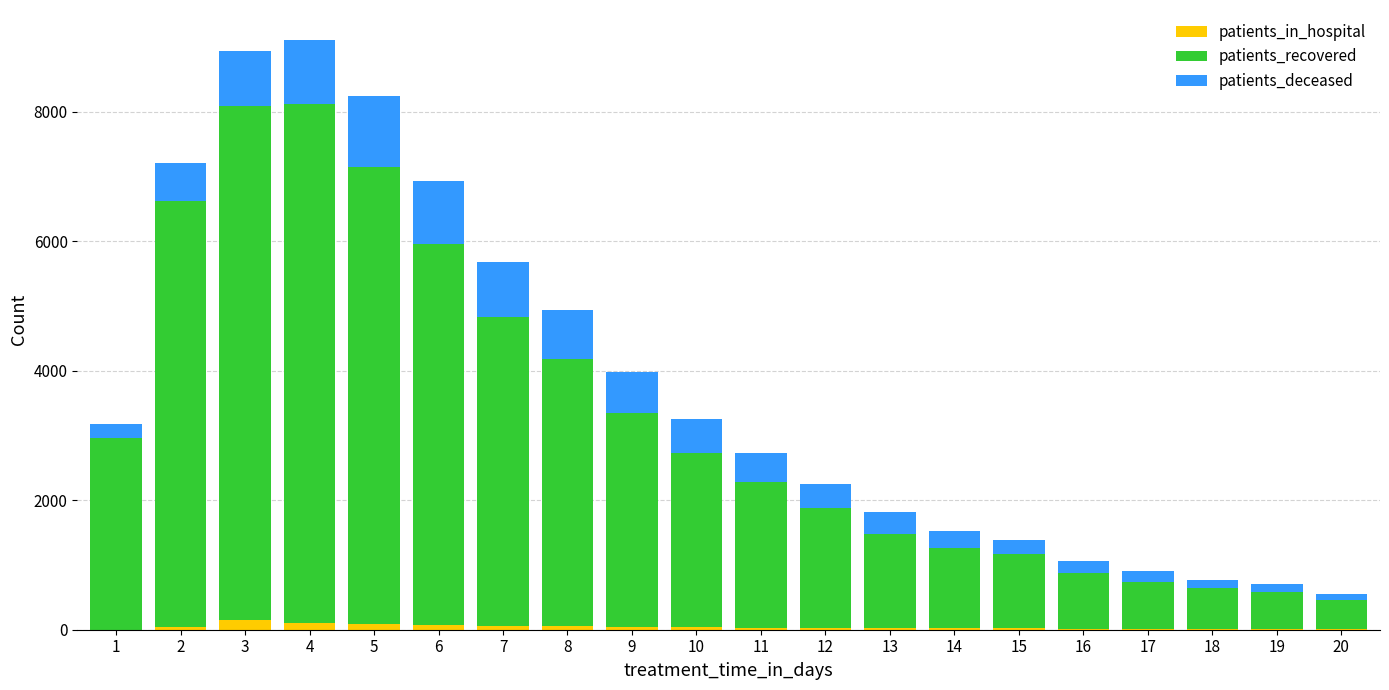

What is the sum of all patients_in_hospital values?

868